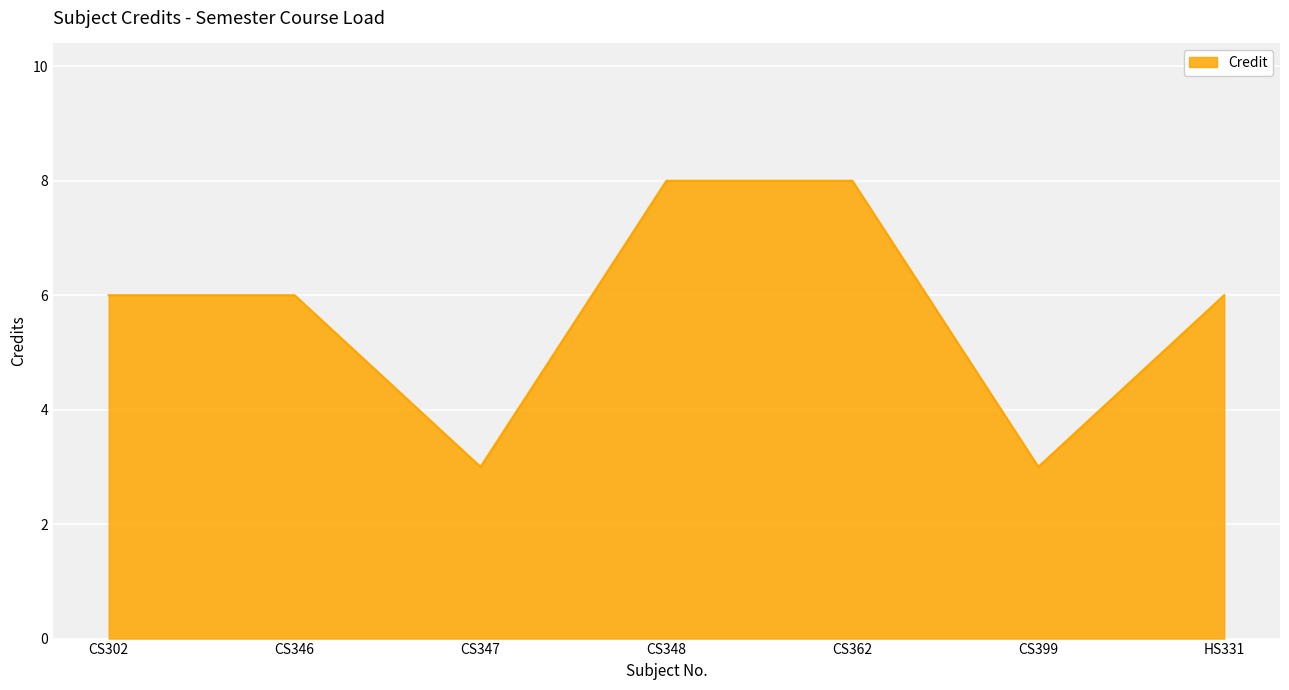

What is the sum of the values at CS302 and CS362?

14